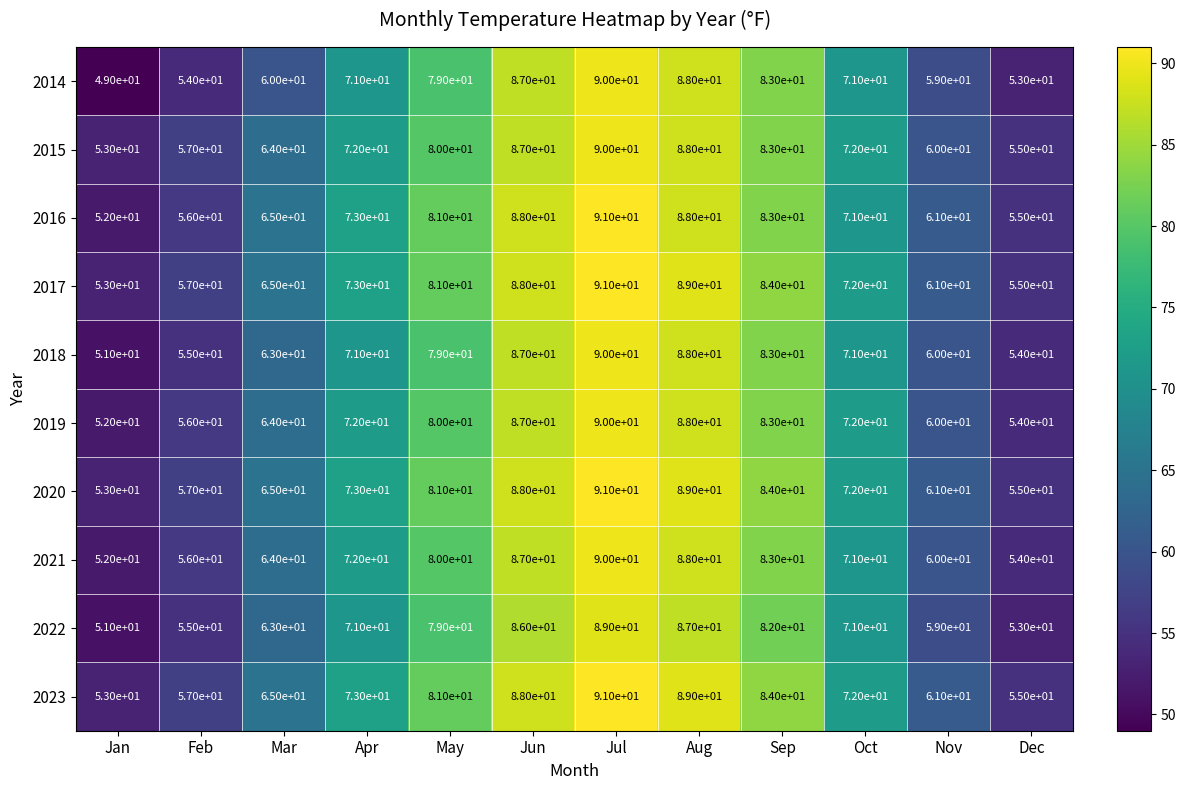

What is the greatest value displayed?

91